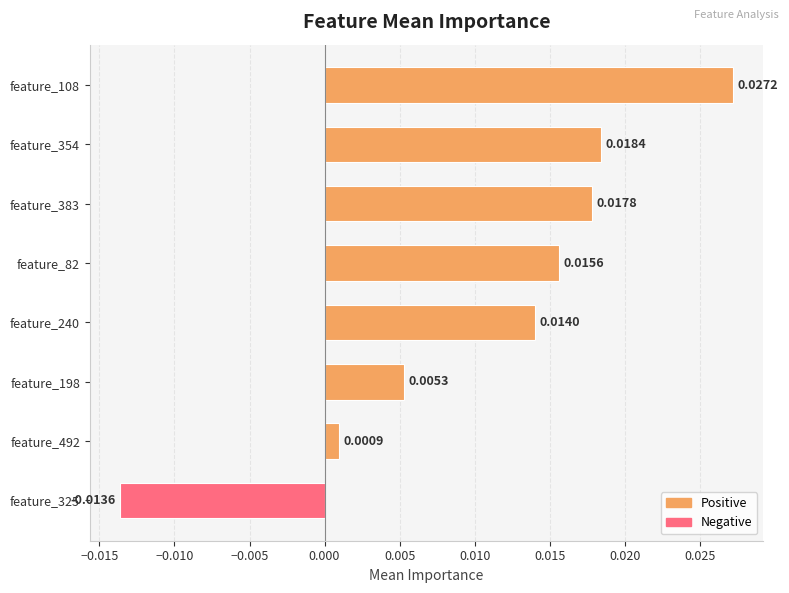

Which has a higher value, feature_82 or feature_108?

feature_108